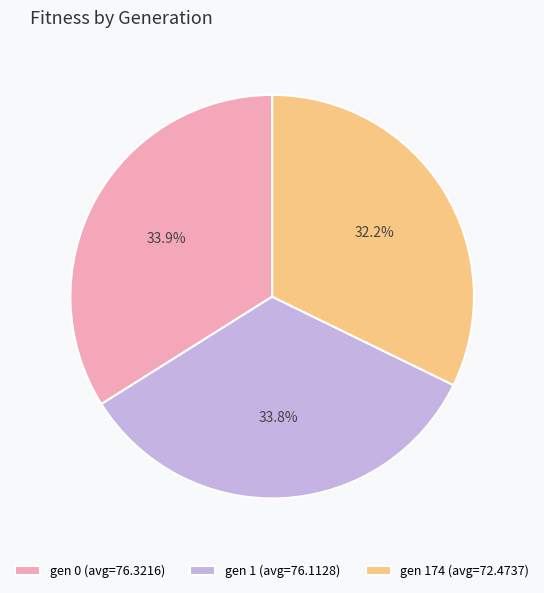

To the nearest percent, what is the difference between the largest and smallest slice percentages?

2%